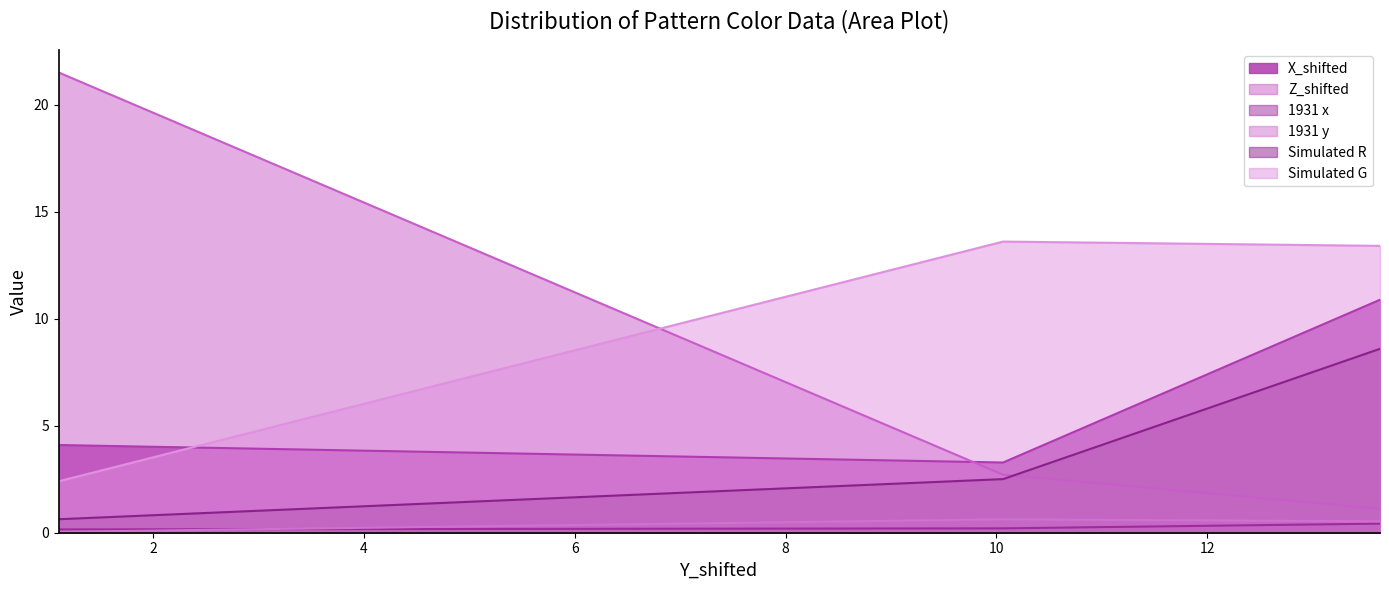

How many lines are shown in the chart?

6